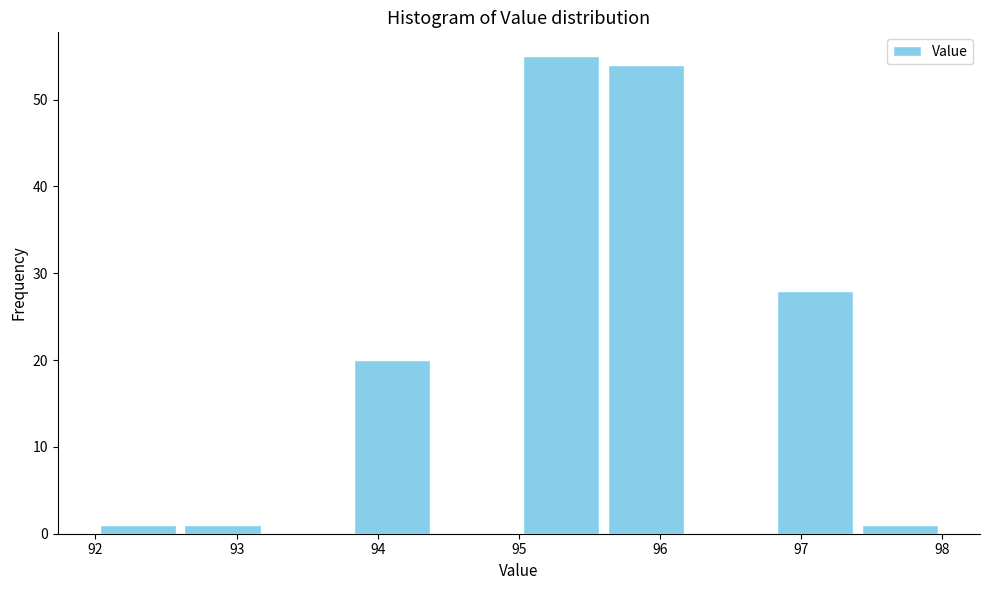

Reading left to right, list every bar in this chart as the range it spans on the x-axis followed by its height. The values are not printed on the chart, so give them approximately, as read against the axis.

92.0 to 92.6: 1
92.6 to 93.2: 1
93.2 to 93.8: 0
93.8 to 94.4: 20
94.4 to 95.0: 0
95.0 to 95.6: 55
95.6 to 96.2: 54
96.2 to 96.8: 0
96.8 to 97.4: 28
97.4 to 98.0: 1